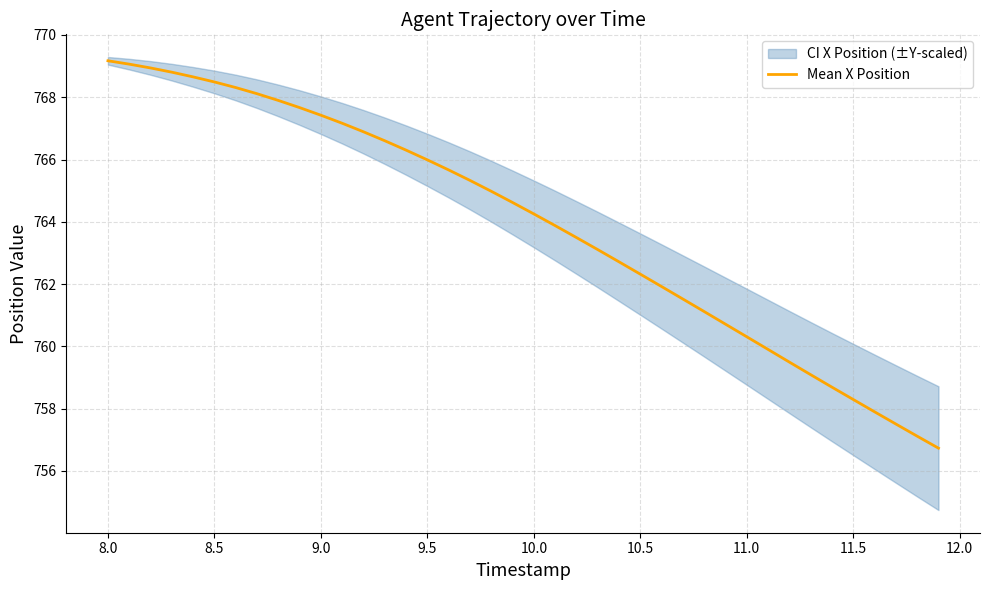

True or false: Mean X Position has a value of 764.3 at 10.0.

True